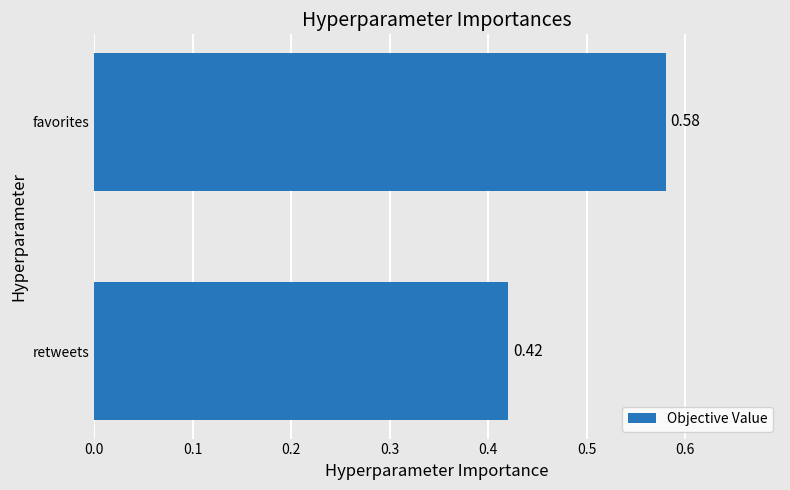

What is the sum of all values?

1.0